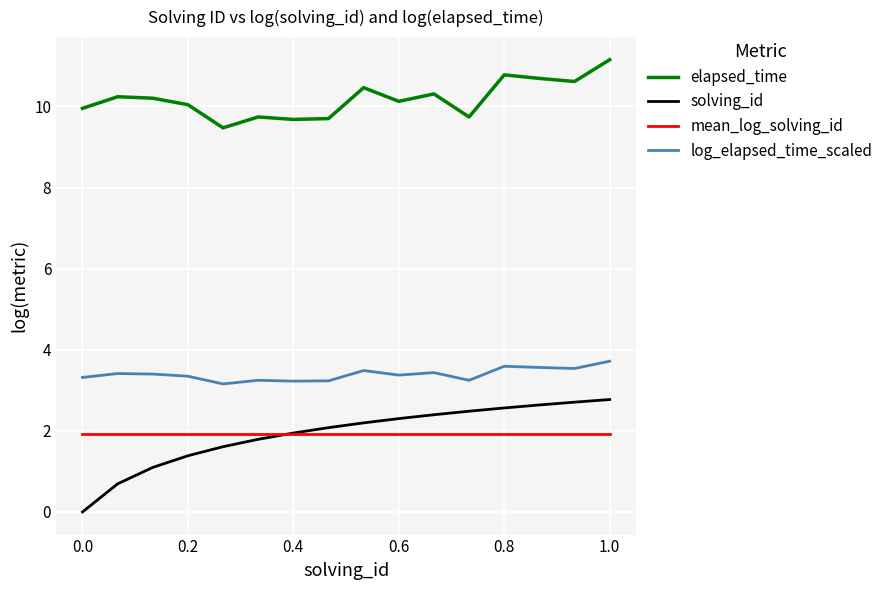

How many times do solving_id and mean_log_solving_id cross each other?

1